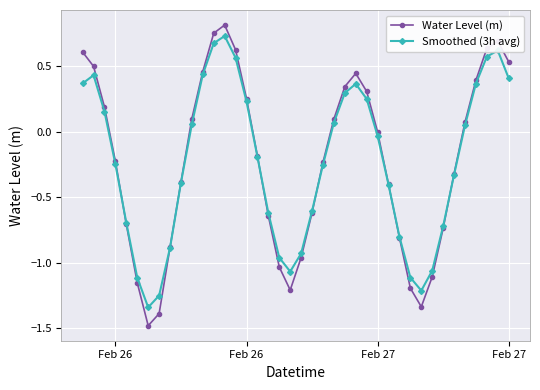

Which series has the largest range (max minus min)?

Water Level (m)